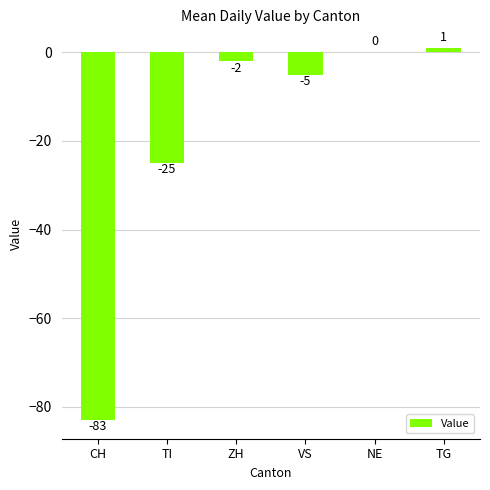

True or false: the data shows 0 at NE.

True